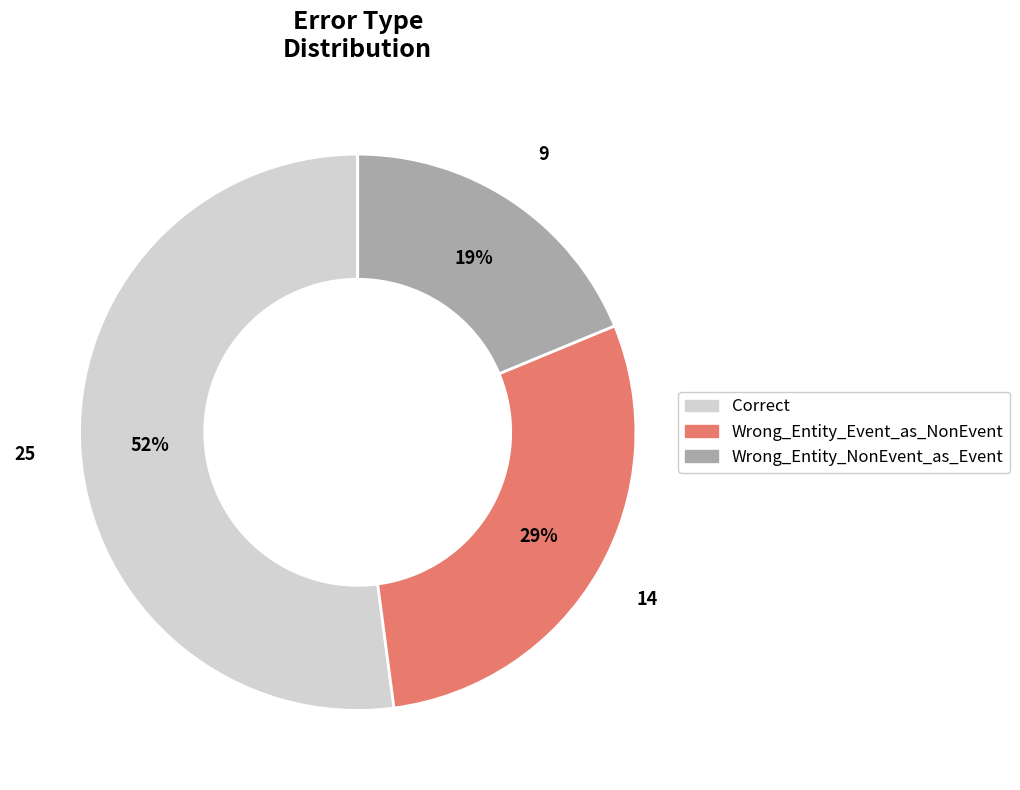

Combined, do Correct and Wrong_Entity_Event_as_NonEvent account for over 50%?

Yes